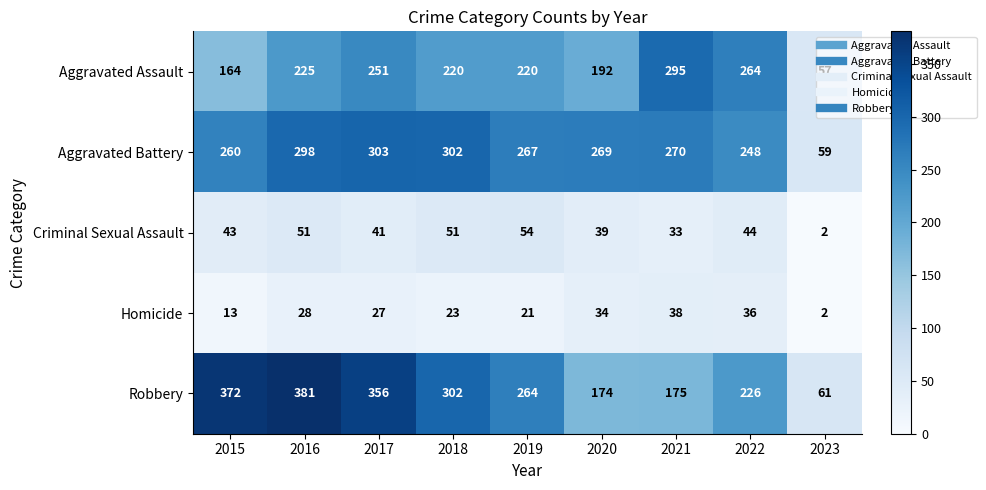

Which series changed the most between 2019 and 2023?

Aggravated Battery